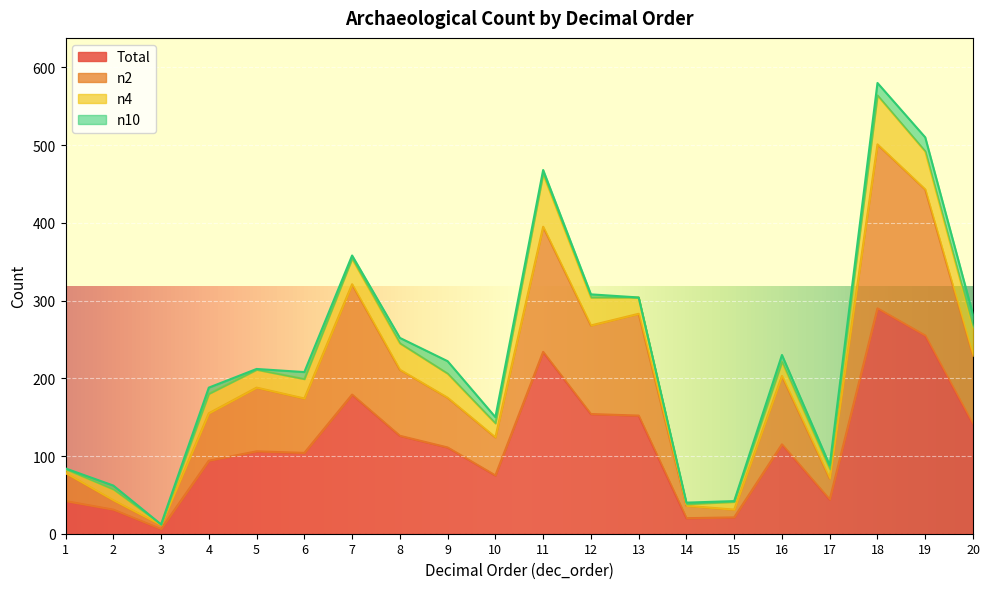

Is the value of n2 at 8 greater than the value of tot at 10?

Yes